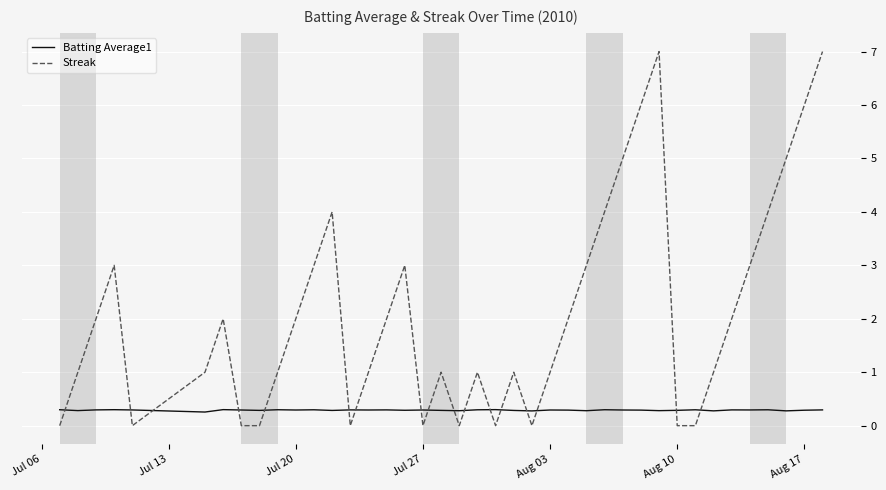

List the series in order of their overall mean, highest first.

Streak, Batting Average1